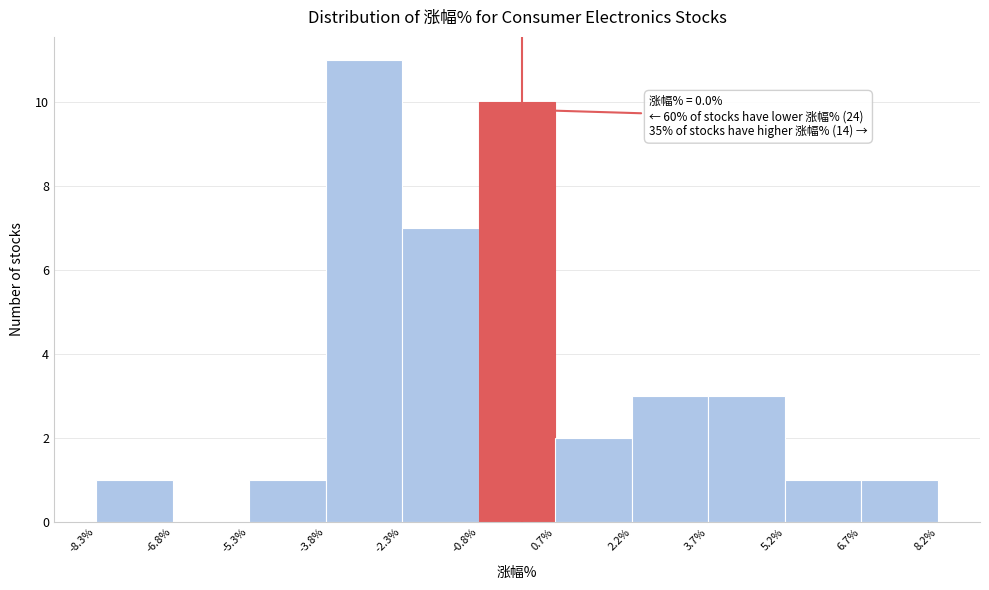

Over which range of the x-axis is the bar tallest?

-3.8% to -2.3%